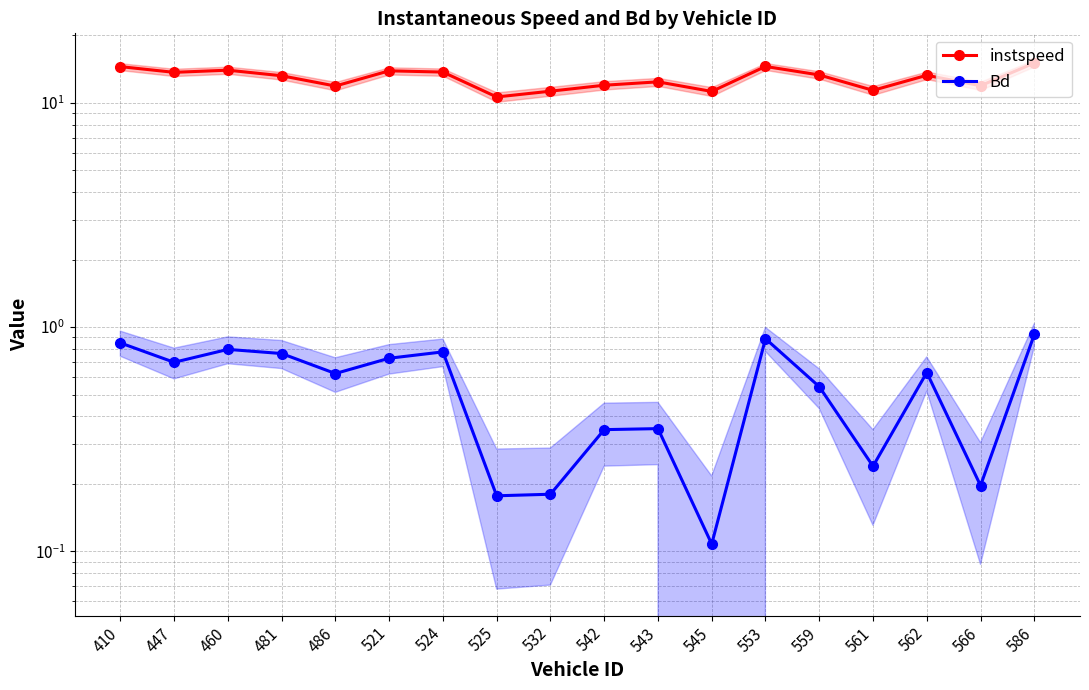

List the labels in order of instspeed value, largest first.

586, 553, 410, 460, 521, 524, 447, 559, 562, 481, 543, 542, 566, 486, 561, 532, 545, 525